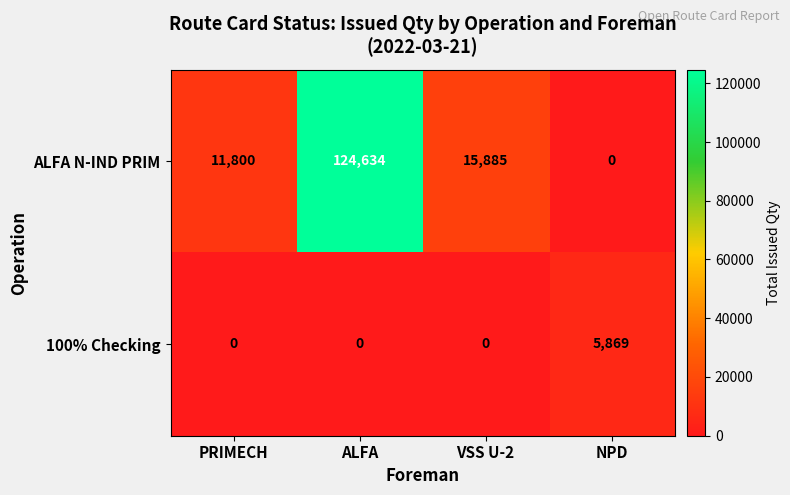

Reading right to left, what are all the values shown in this chart?

ALFA N-IND PRIM: 0	15885	124634	11800
100% Checking: 5869	0	0	0